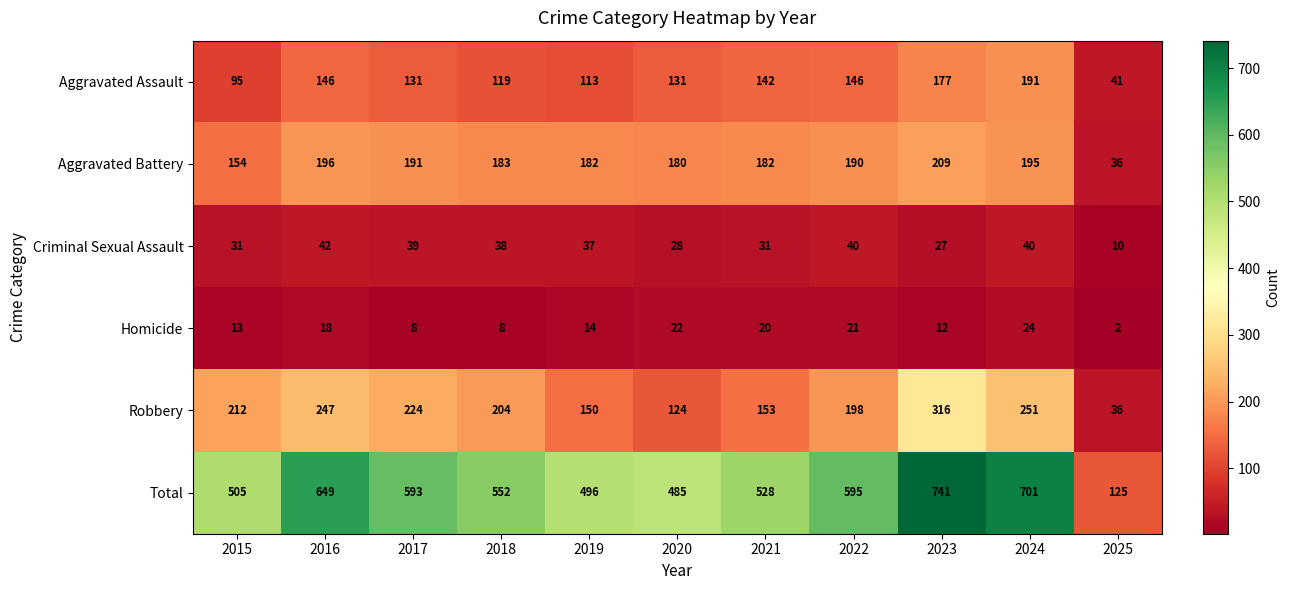

How many data points does each series have?

11